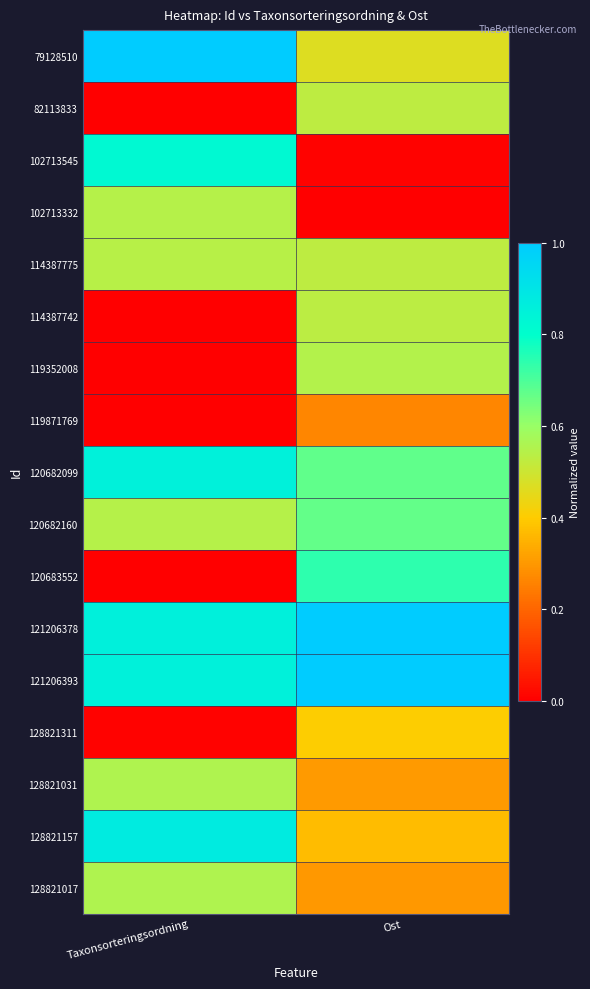

What is the total value across all series at Ost?

8.3